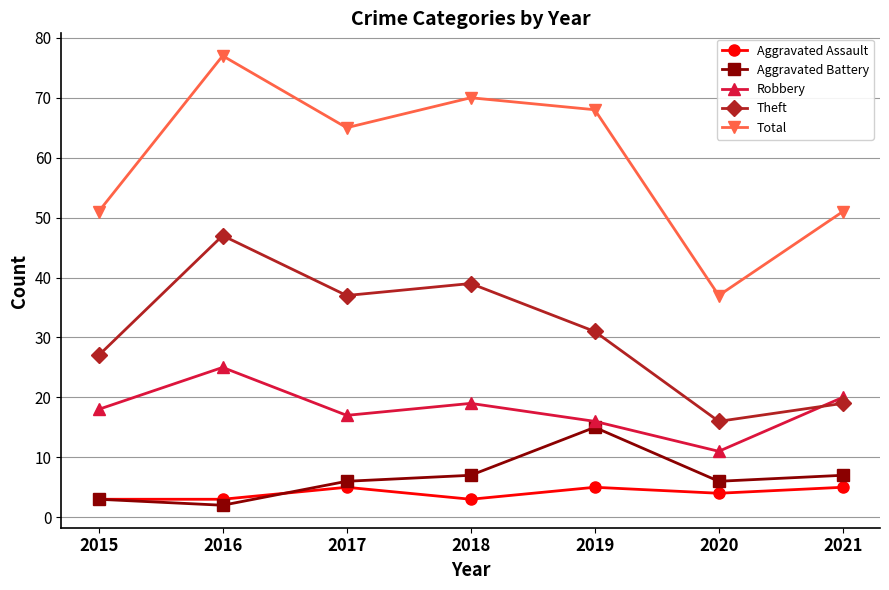

What is the value of the Aggravated Battery point at the 7th from the left?

7